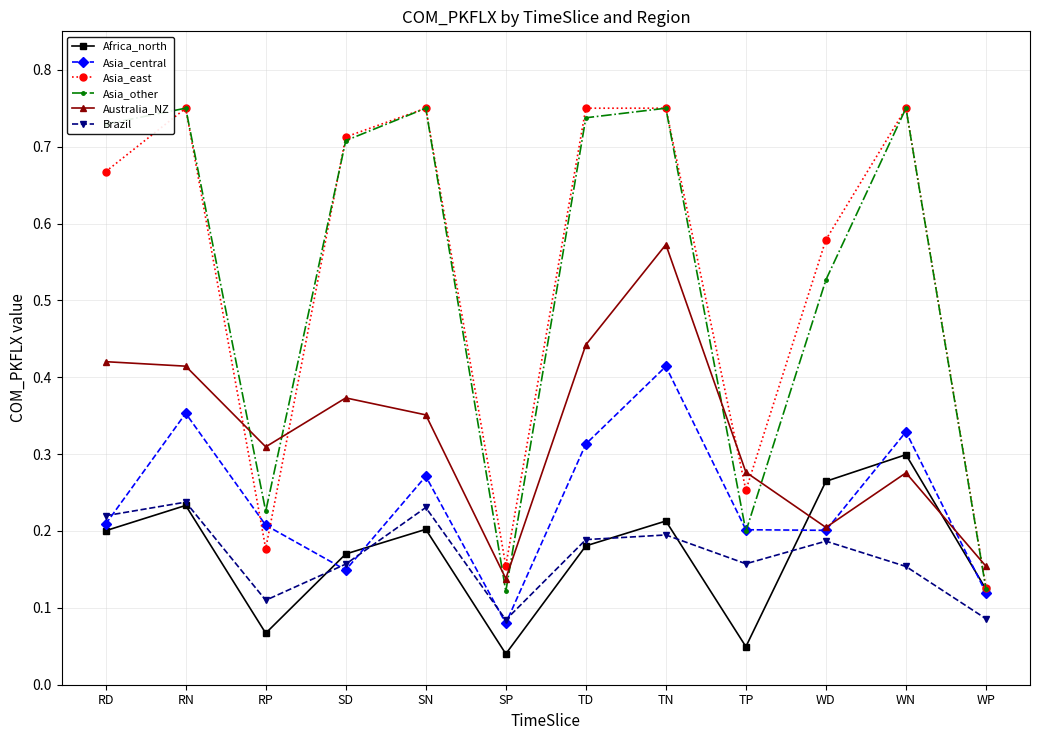

Which series ends up on top after the final intersection of Asia_east and Australia_NZ?

Australia_NZ